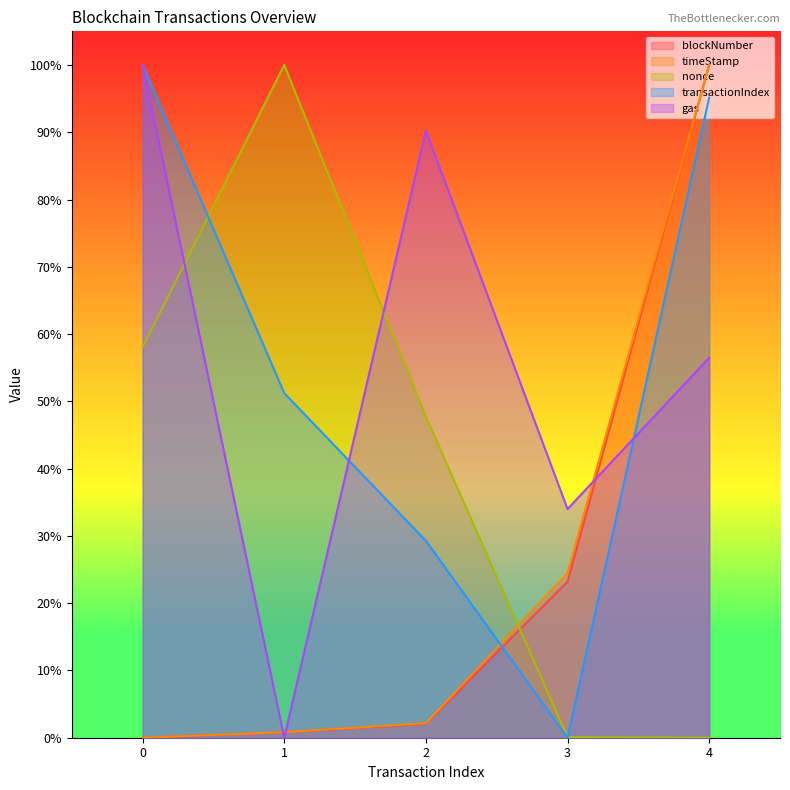

Which category has the lowest value in the gas series?

1